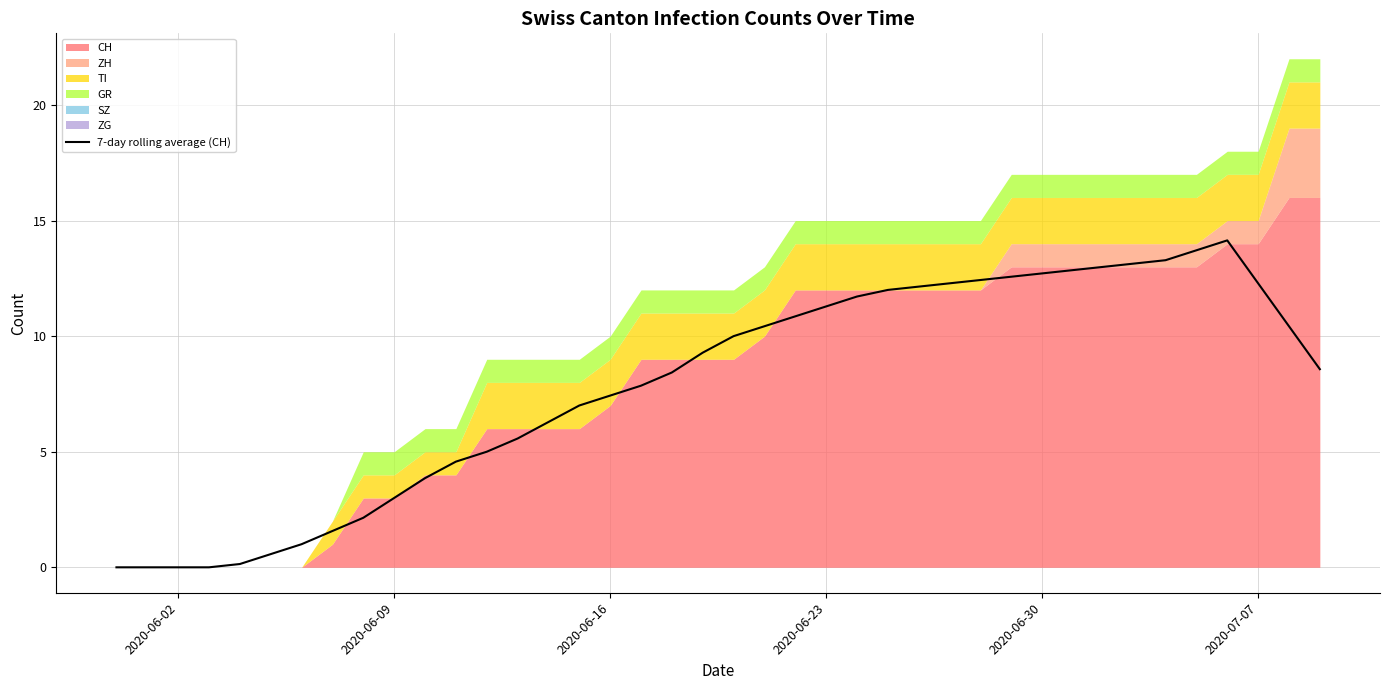

True or false: 7-day rolling average (CH) has a value of 12.3 at 2020-07-07.

True